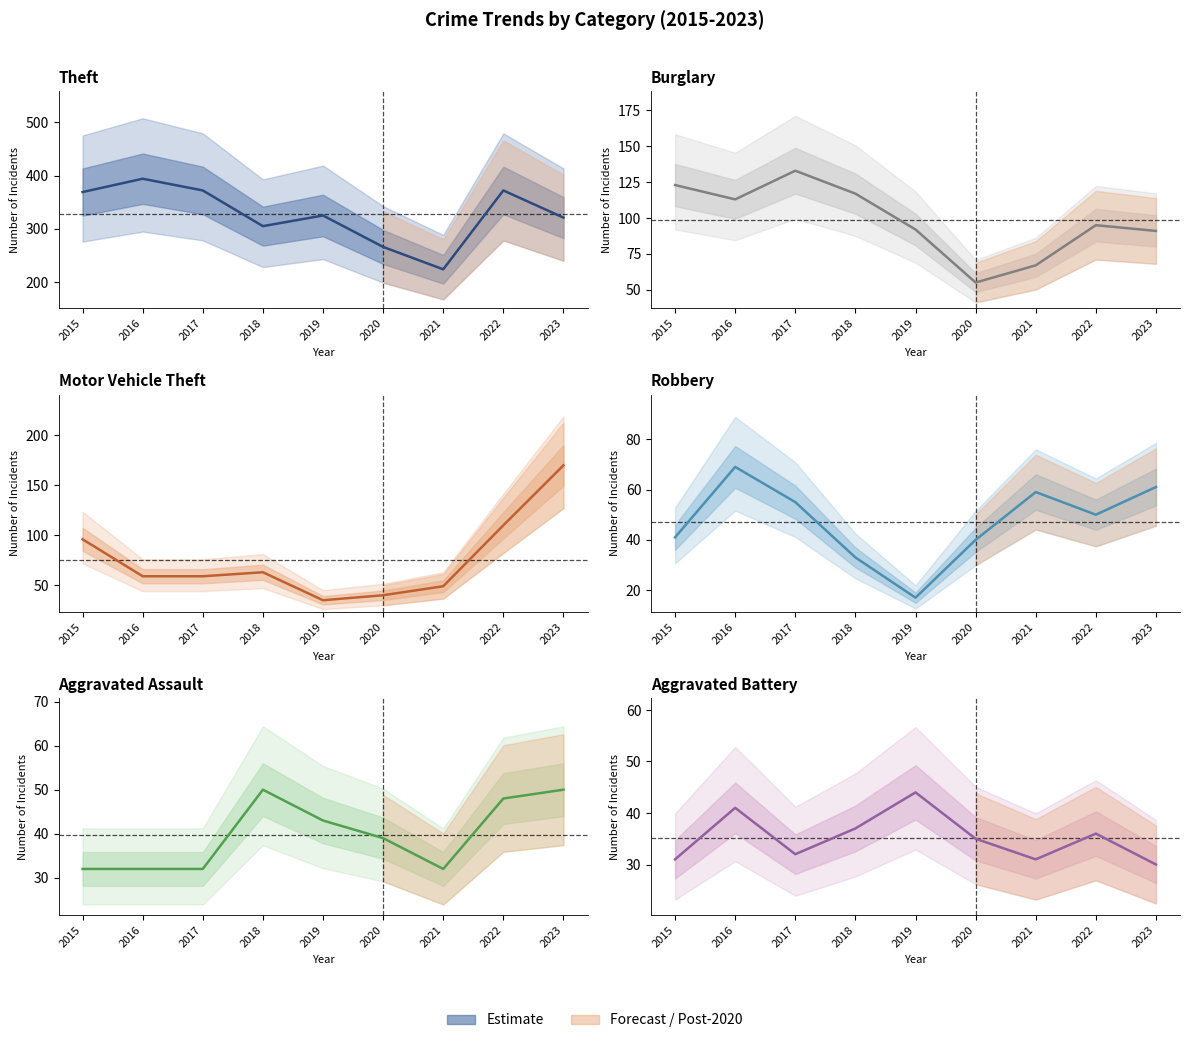

Which category has the highest value in the Robbery series?

2016